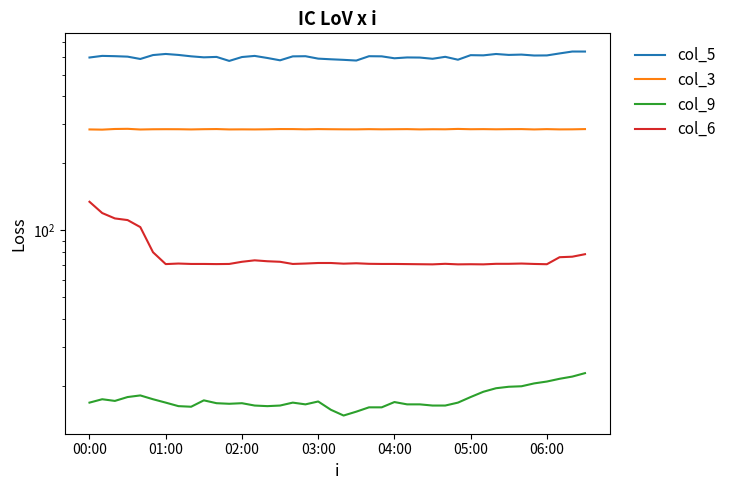

True or false: col_9 and col_5 cross at least once.

False